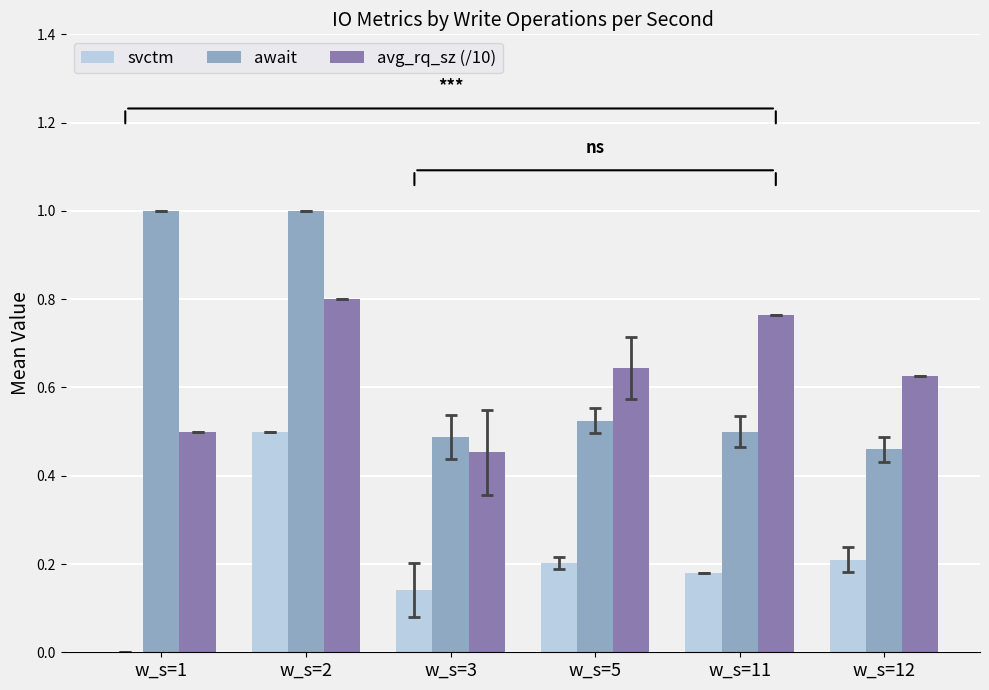

What is the sum of all avg_rq_sz (/10) values?

3.8